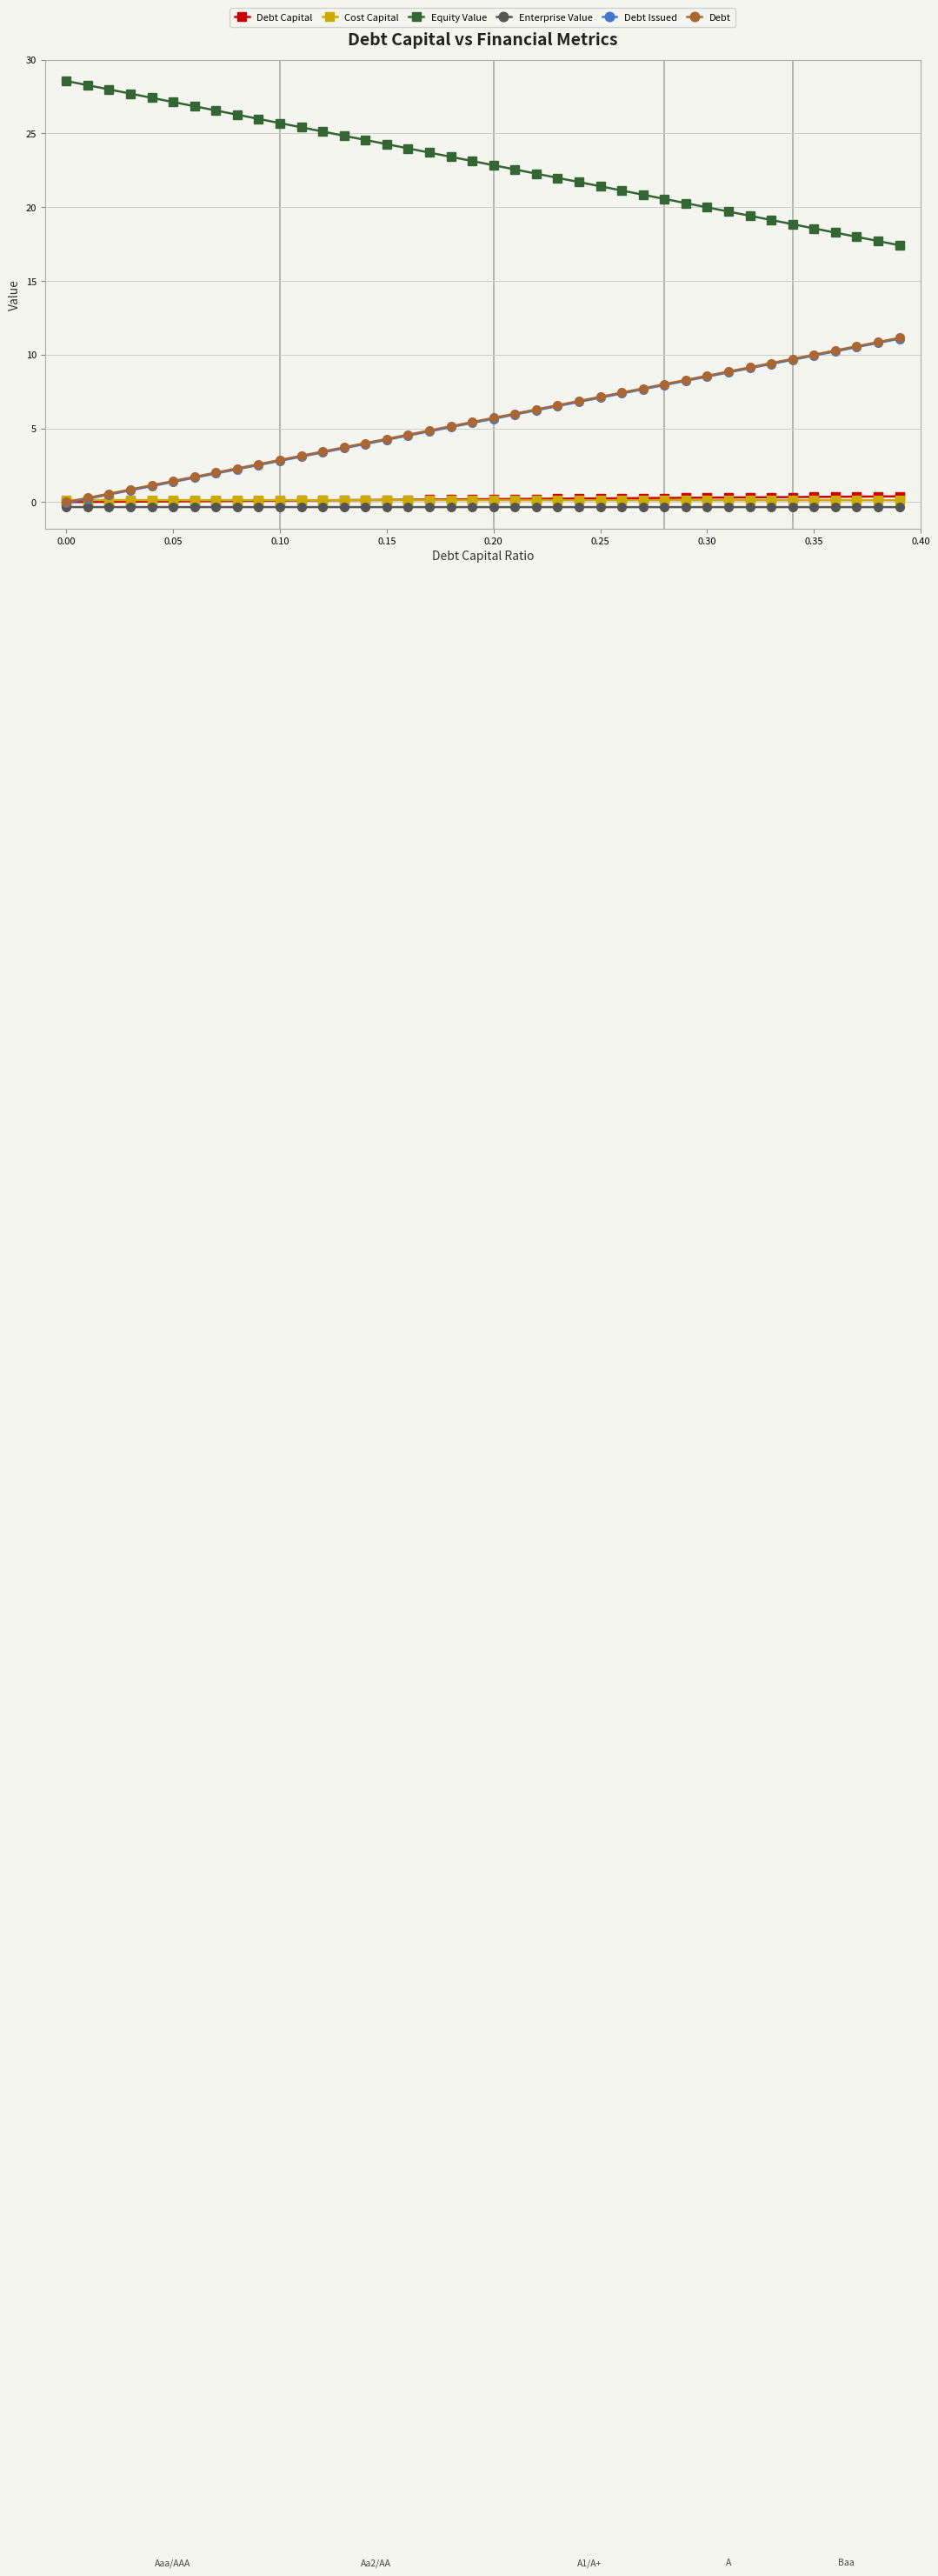

True or false: Debt Issued and Equity Value cross at least once.

False